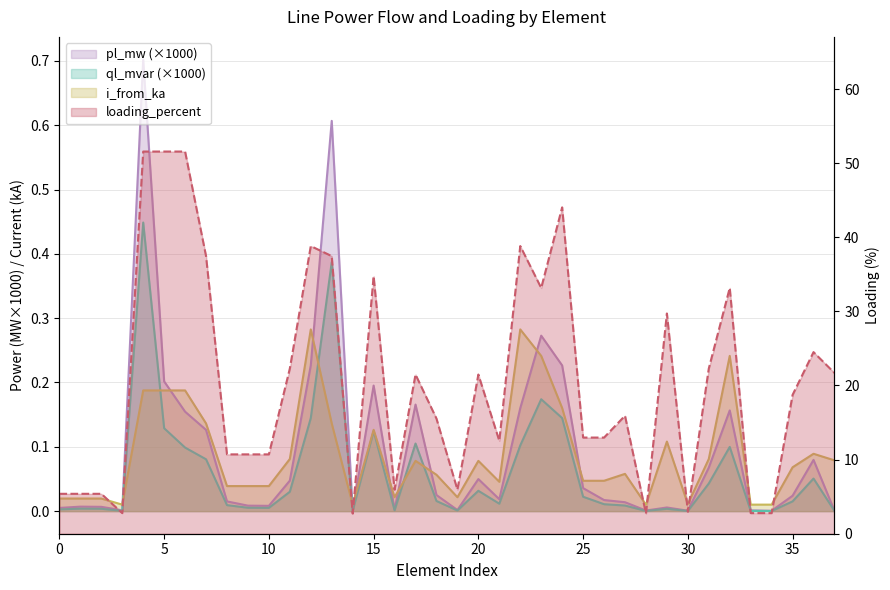

What value does the ql_mvar series have at 15?

0.1